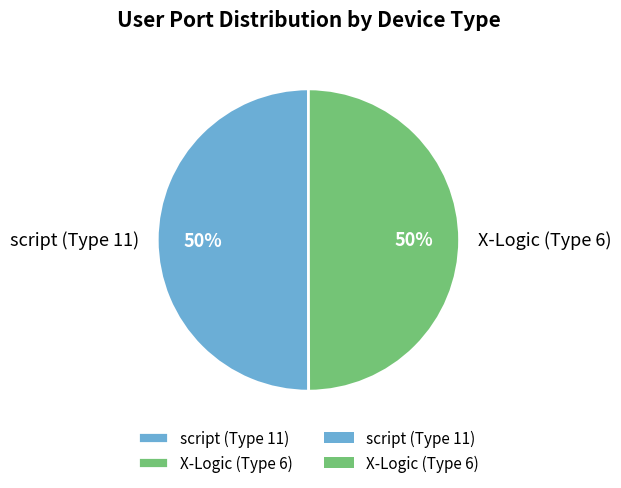

Is it true that script (Type 11) is 37% of the pie?

False